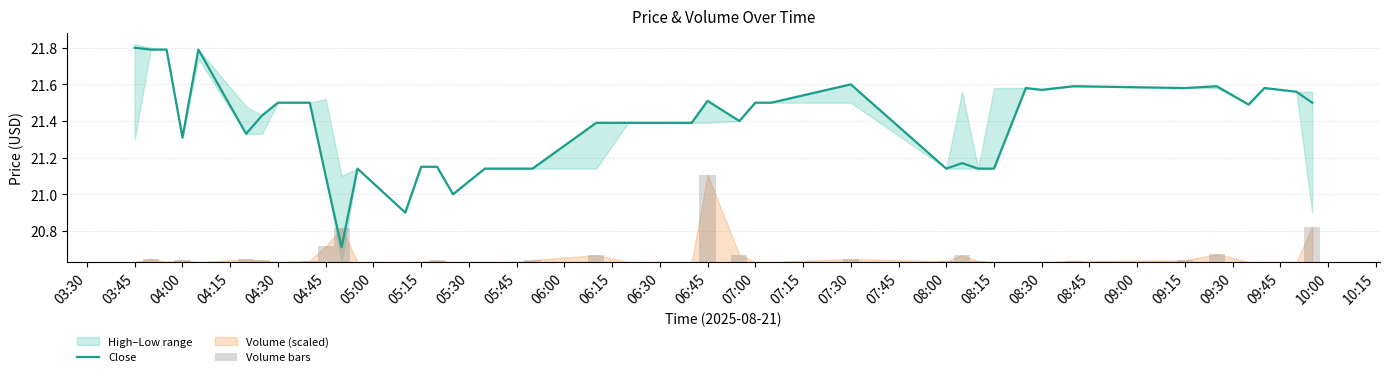

Which series has the largest total across all categories?

Close